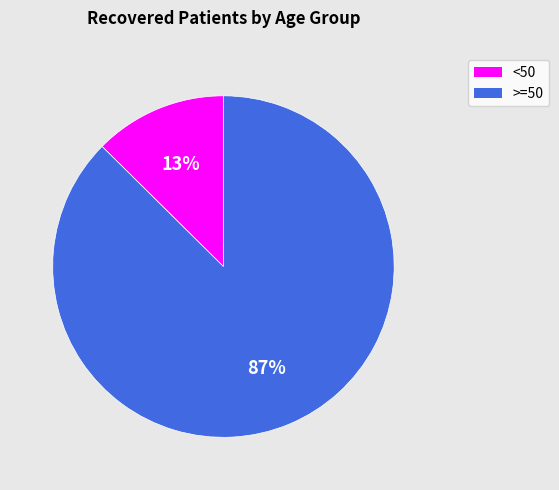

The <50 slice represents 23% of the pie. True or false?

False